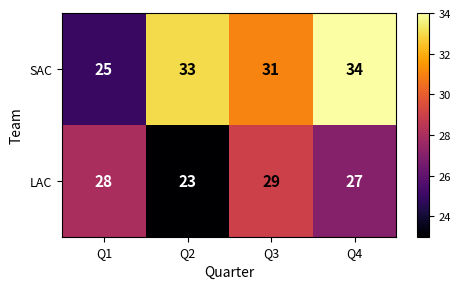

What is the maximum value shown in the chart?

34